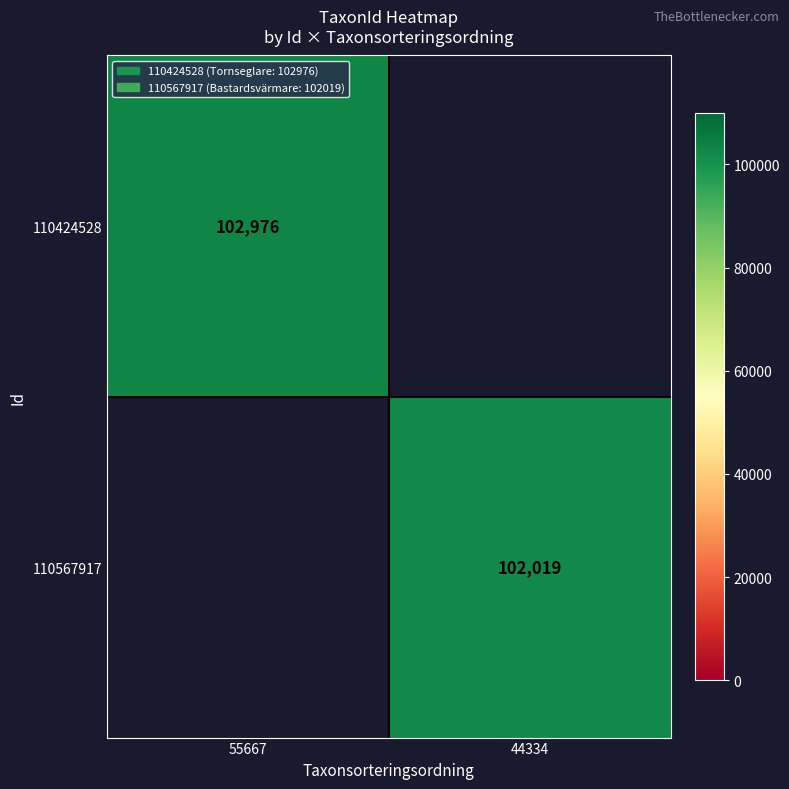

The 110424528 series shows 22706 at 55667. True or false?

False